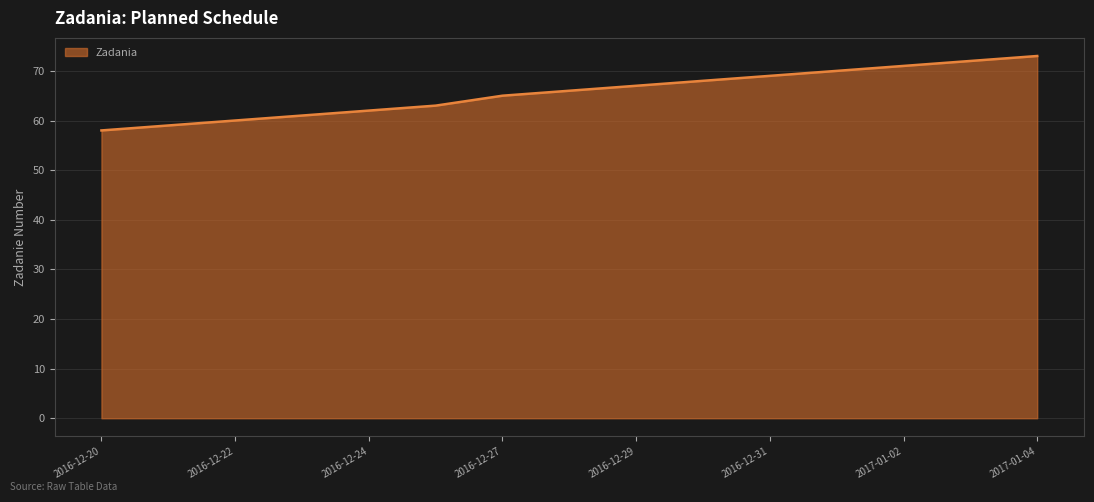

What is the difference between the maximum and minimum values?

15